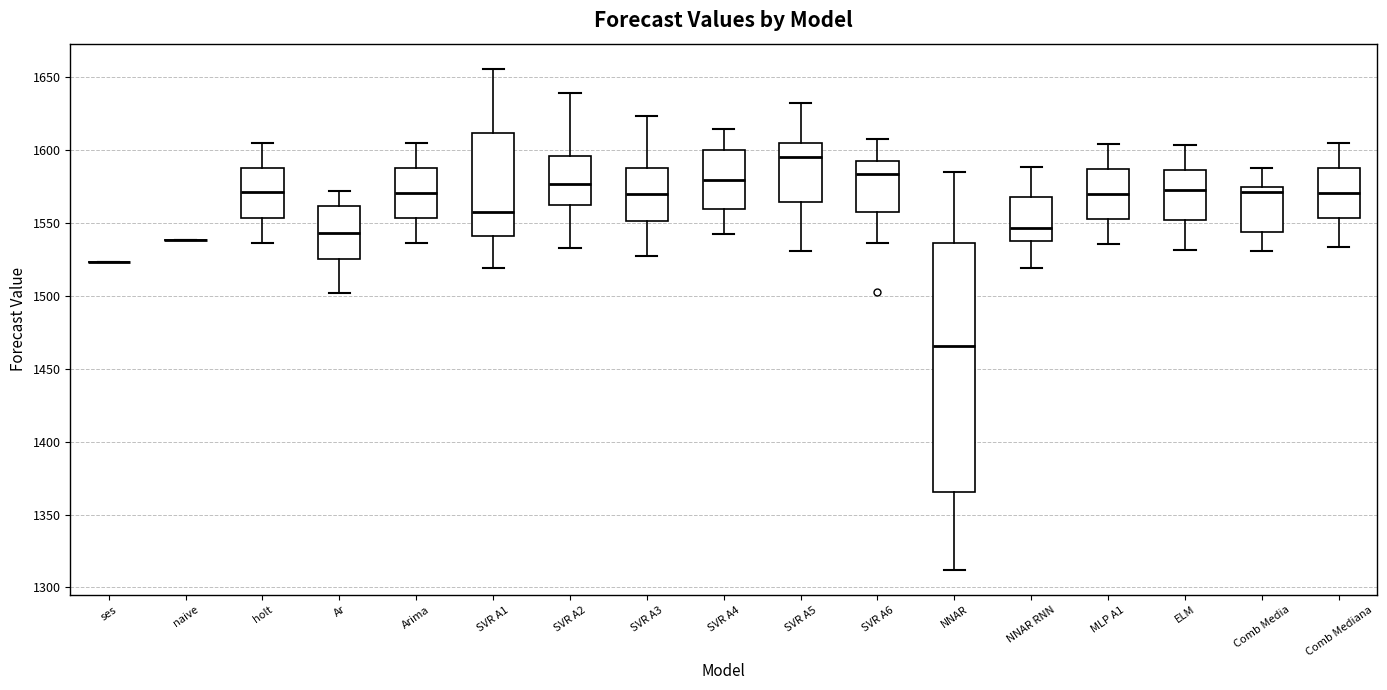

Which box is the tallest, from its lower edge to its upper edge?

NNAR